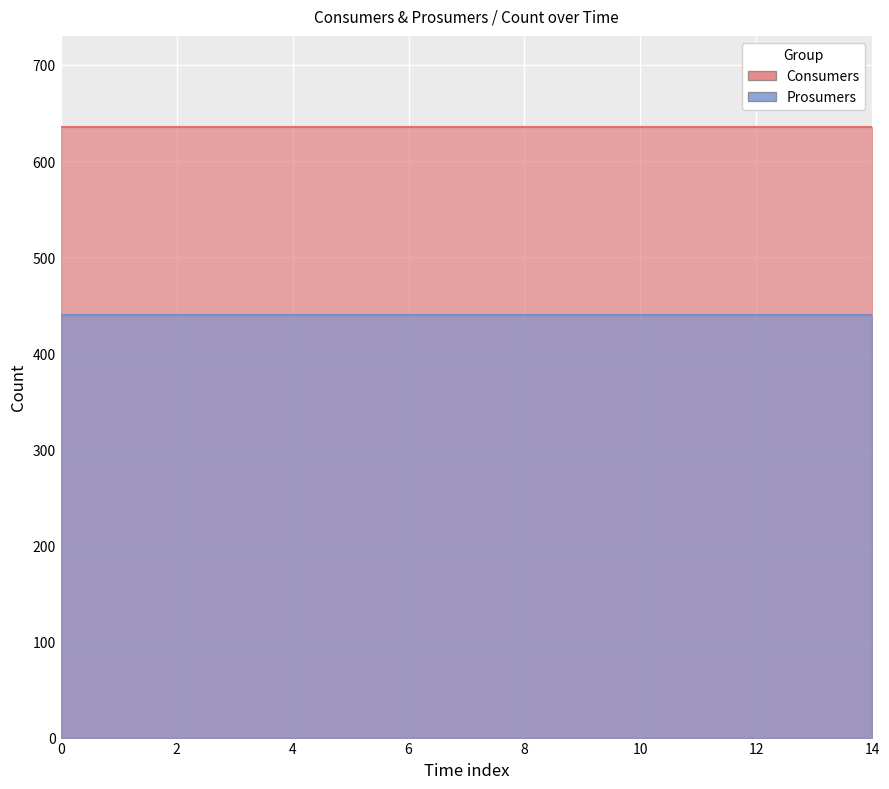

Rank the series at 7 from lowest to highest value.

Prosumers, Consumers